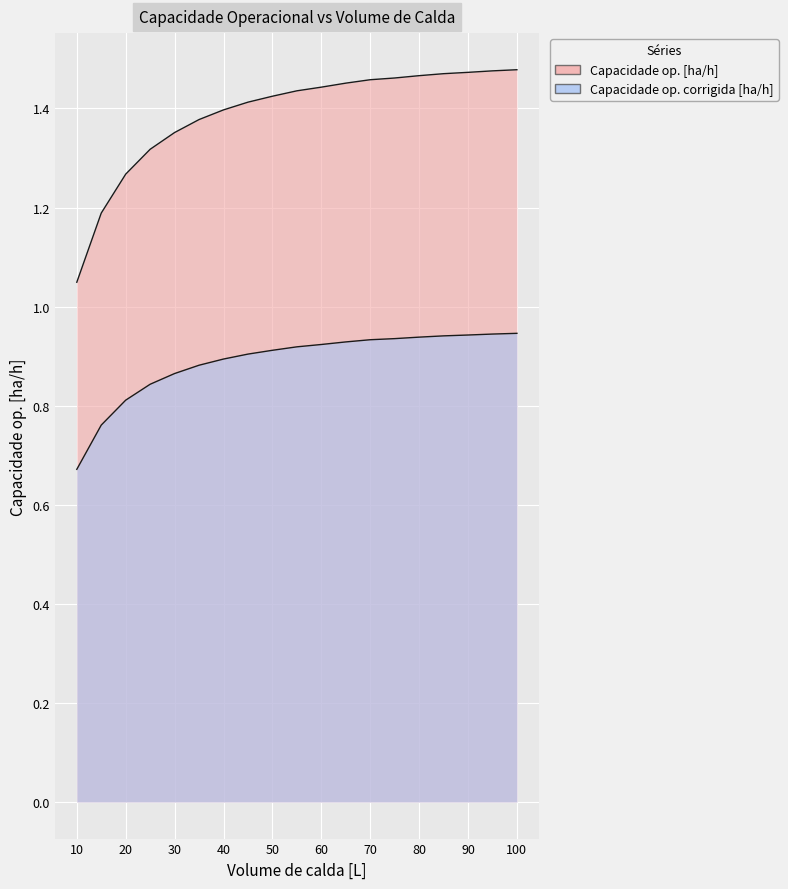

Is the value of Capacidade op. [ha/h] at 50 greater than the value of Capacidade op. corrigida [ha/h] at 30?

Yes